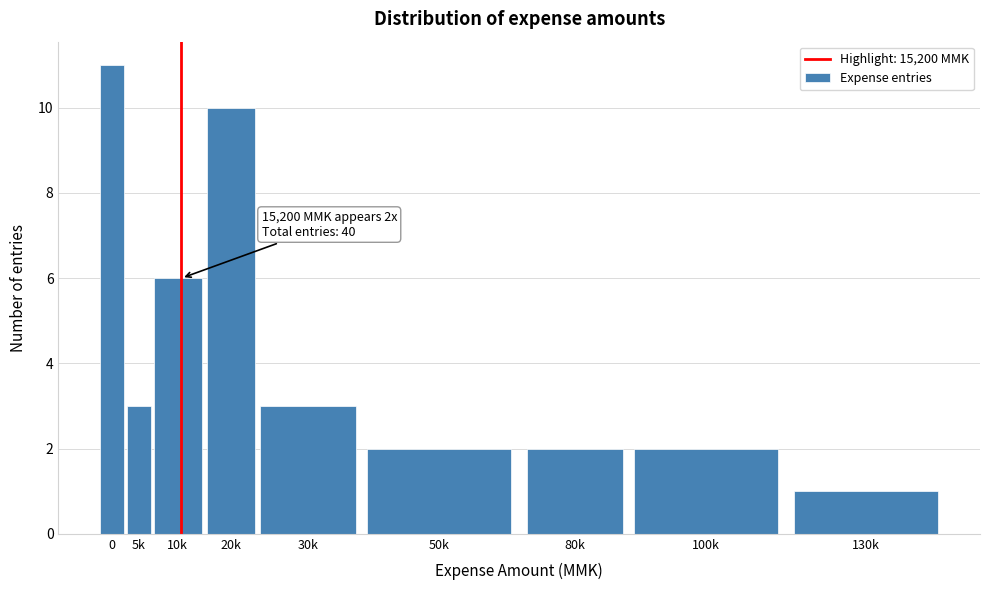

Reading left to right, extract all data points from this chart.

0=11	5k=3	10k=6	20k=10	30k=3	50k=2	80k=2	100k=2	130k=1